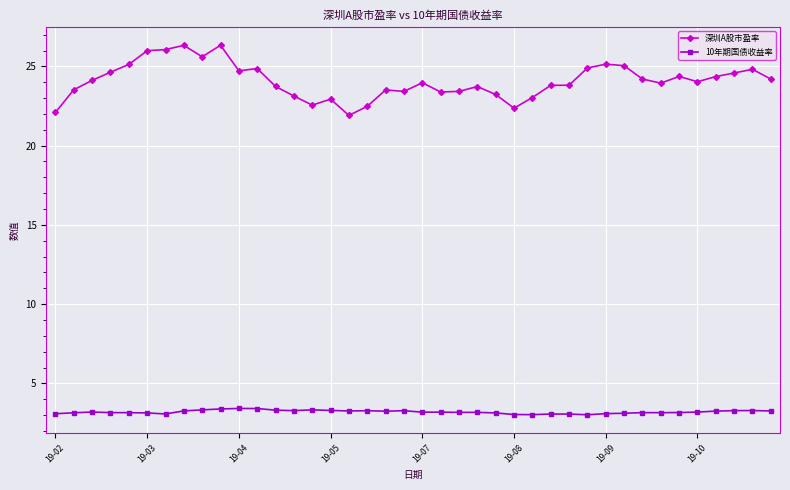

In 10年期国债收益率, how many points are higher than both neighbors (excluding endpoints)?

10